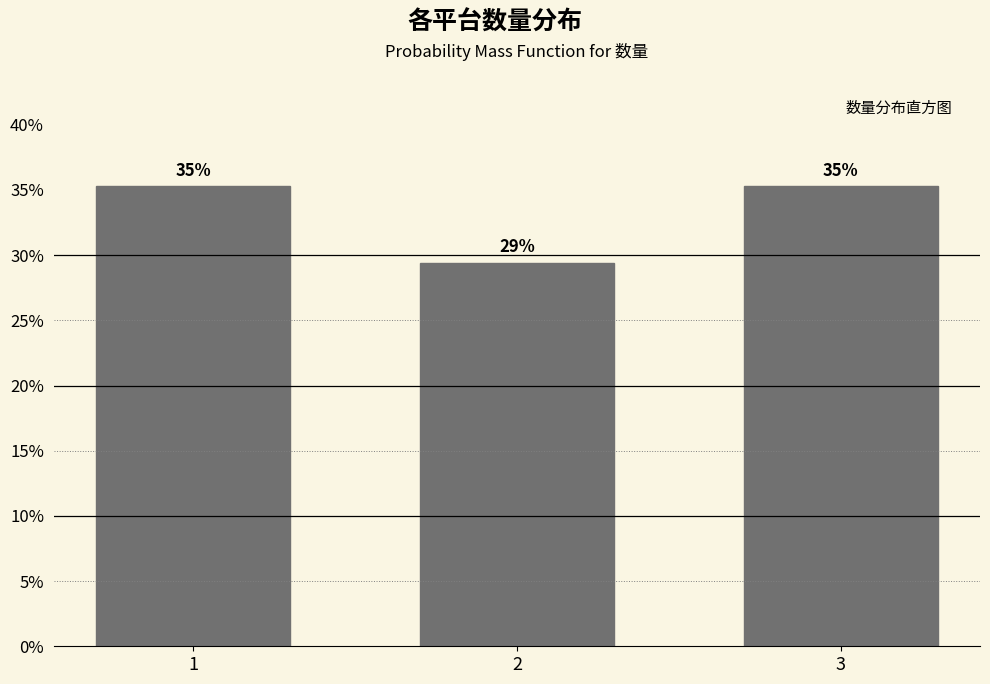

Are the bars horizontal?

No